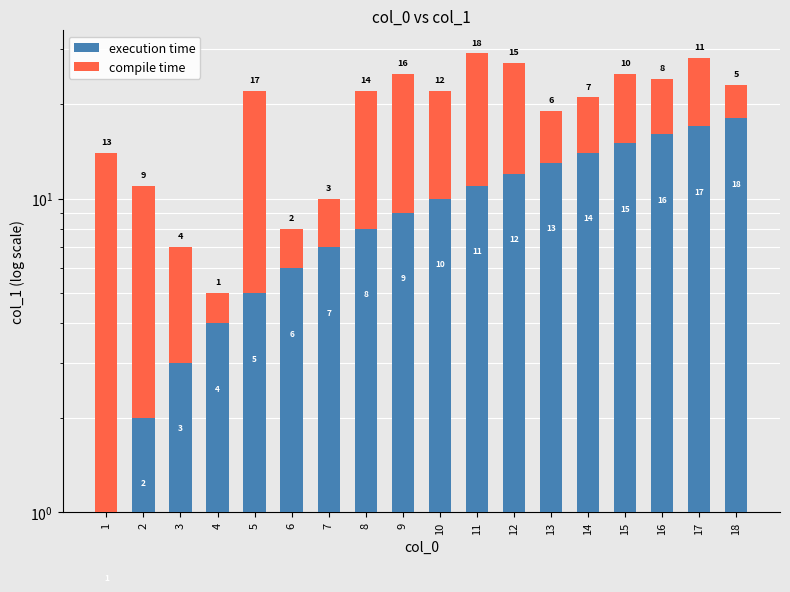

Which series changed the most between 1 and 4?

compile time